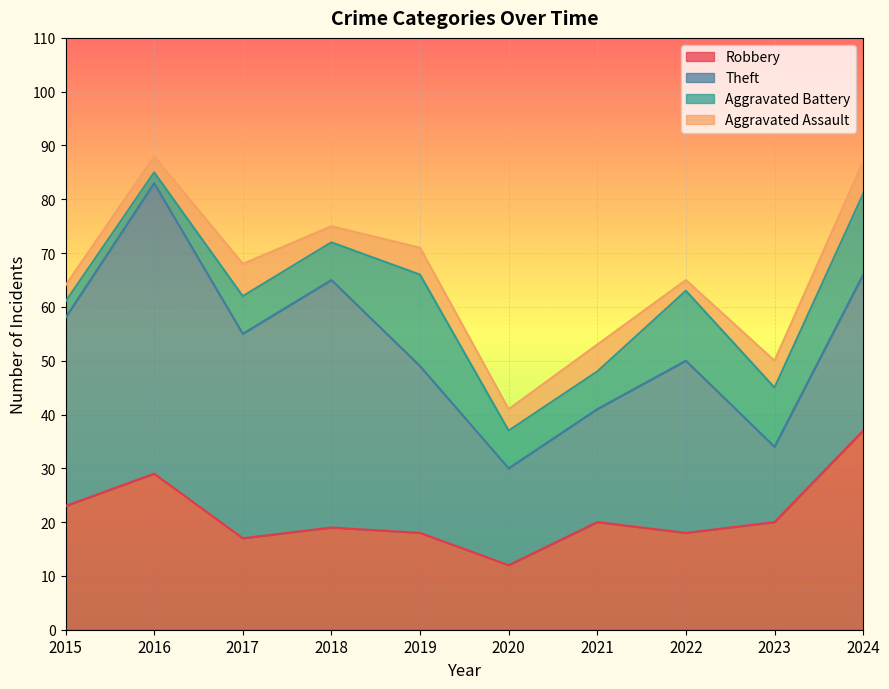

List the labels in order of Aggravated Battery value, smallest first.

2016, 2015, 2017, 2018, 2020, 2021, 2023, 2022, 2024, 2019